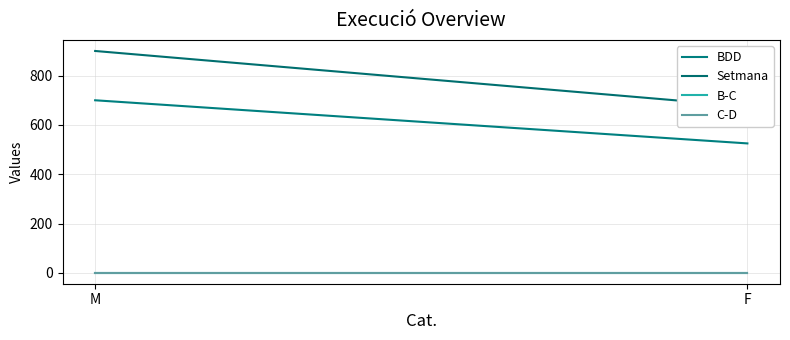

Which label corresponds to the largest value in the chart?

M